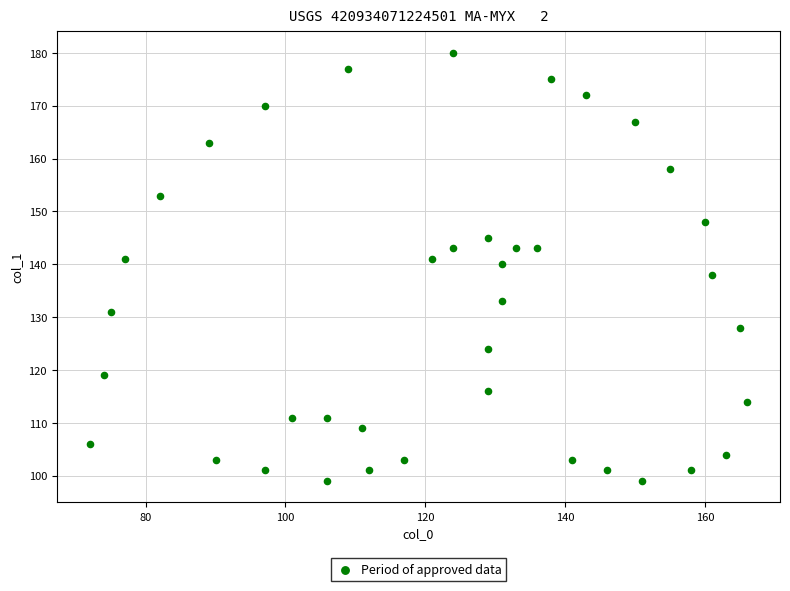

What is the range of X values (max minus min)?

94